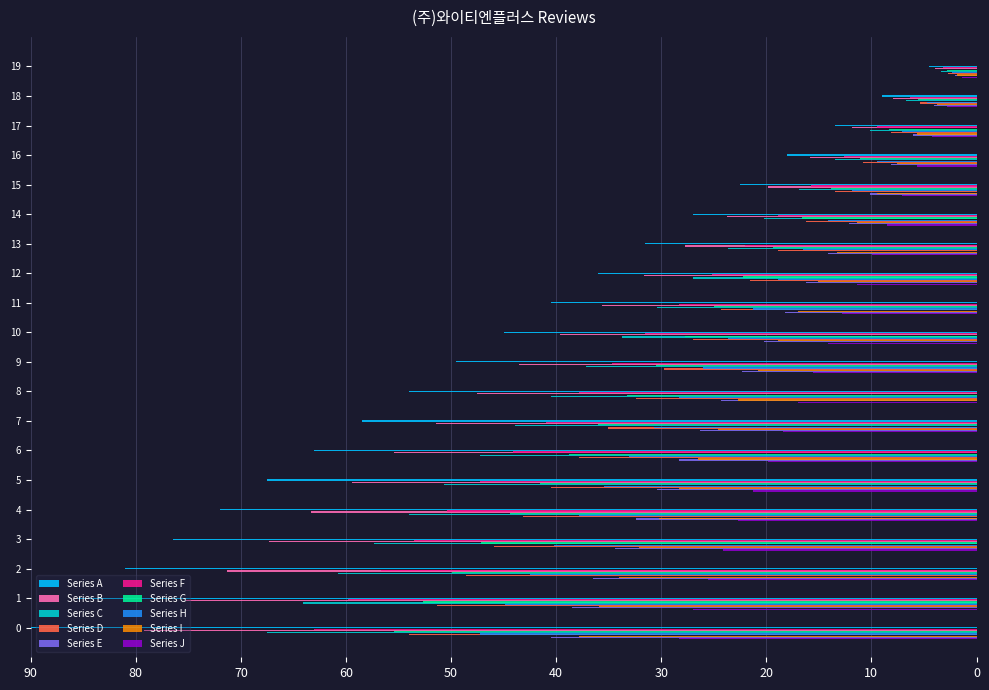

True or false: Series F has a value of 3.1 at 19.

True